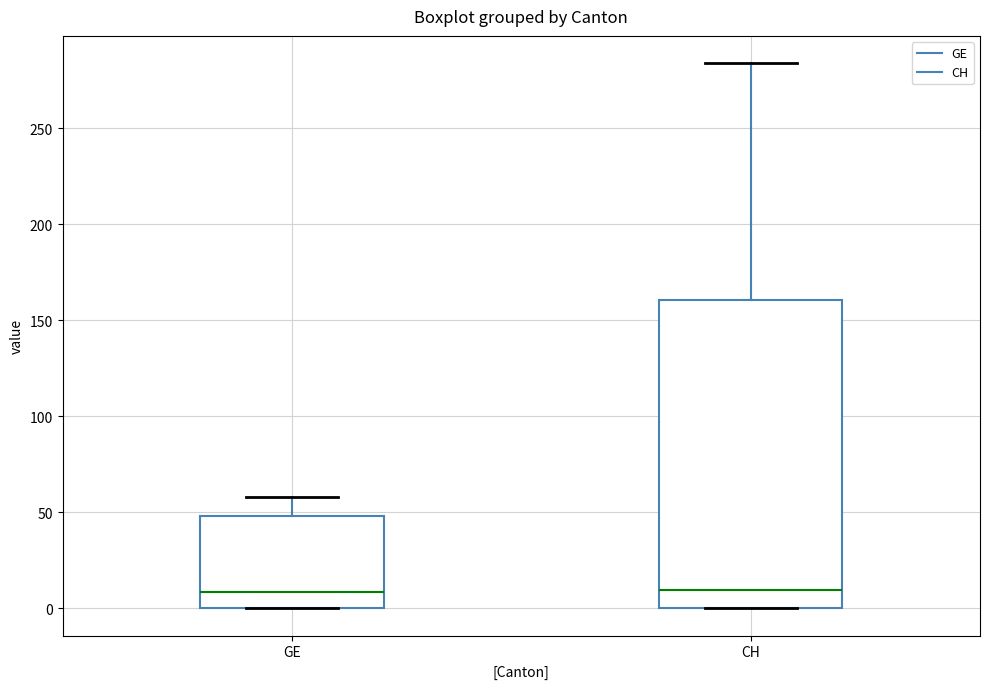

Which box is the tallest, from its lower edge to its upper edge?

CH